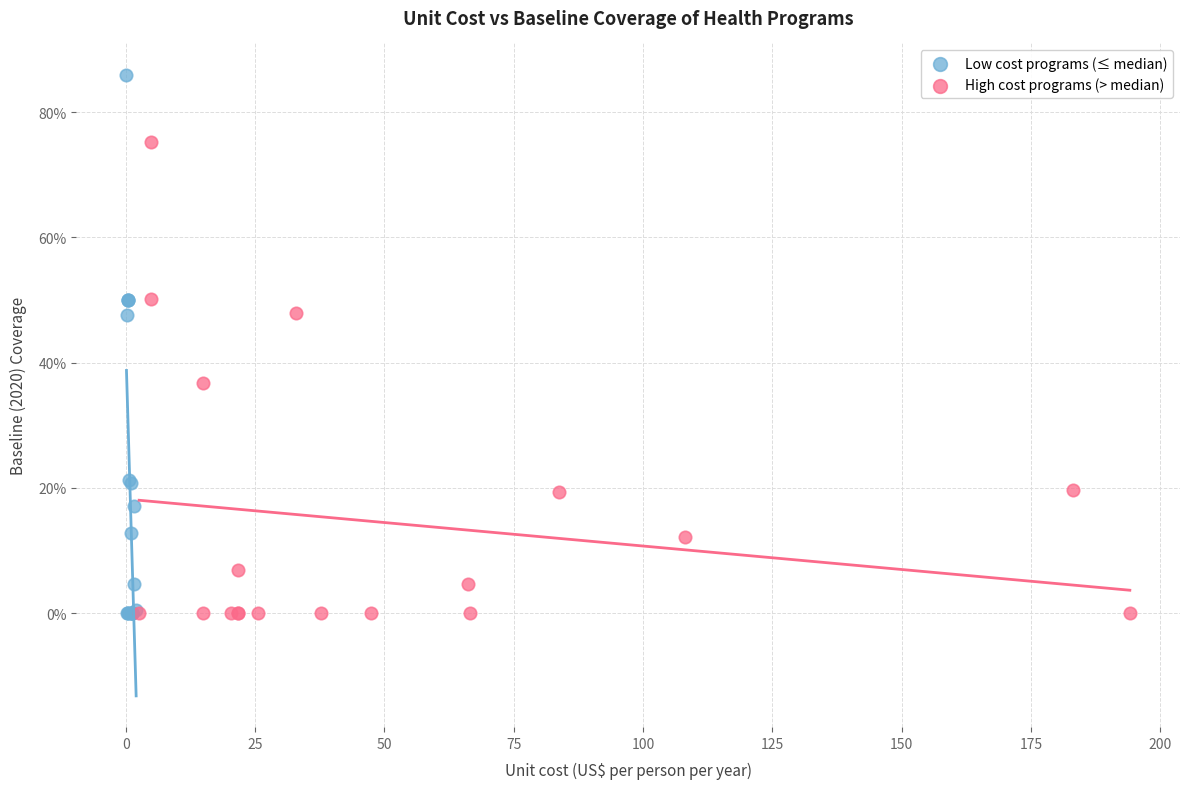

Which series has the largest Y range (max minus min)?

Low cost programs (≤ median)